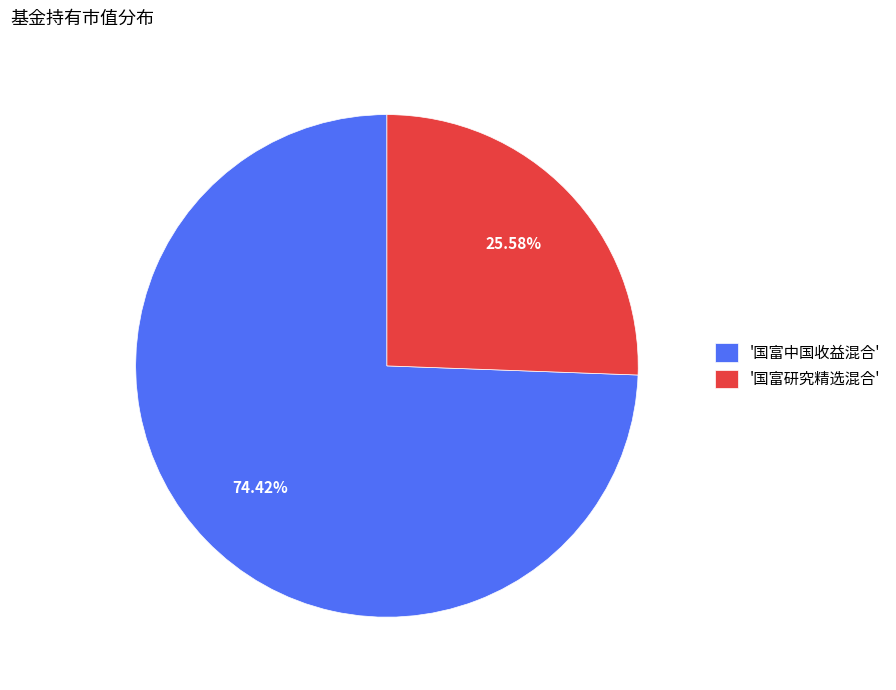

Which category accounts for the majority?

'国富中国收益混合'